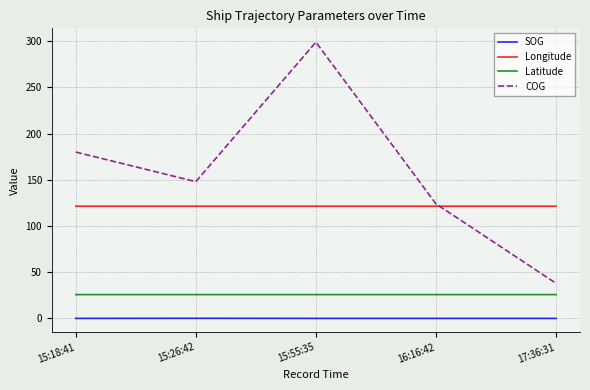

Which series has the widest spread of values?

COG